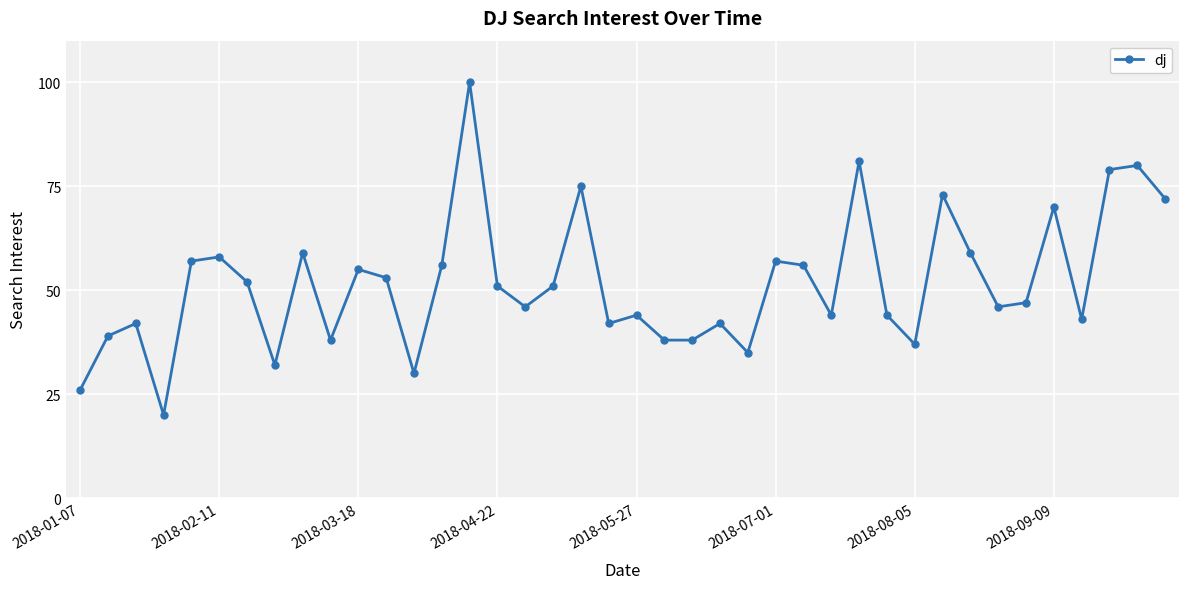

What is the average value?

52